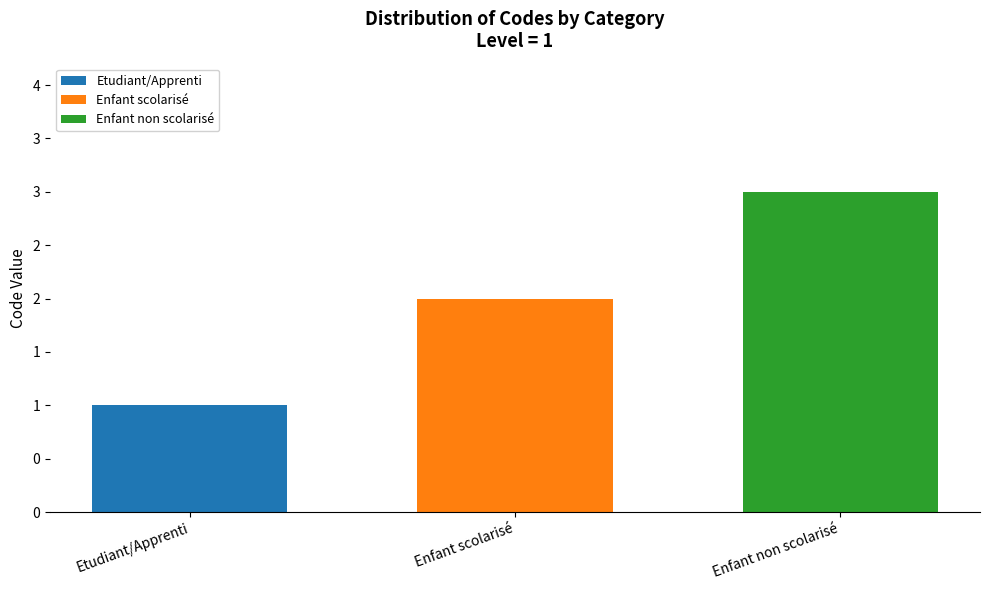

Which has a higher value, Enfant non scolarisé or Enfant scolarisé?

Enfant non scolarisé